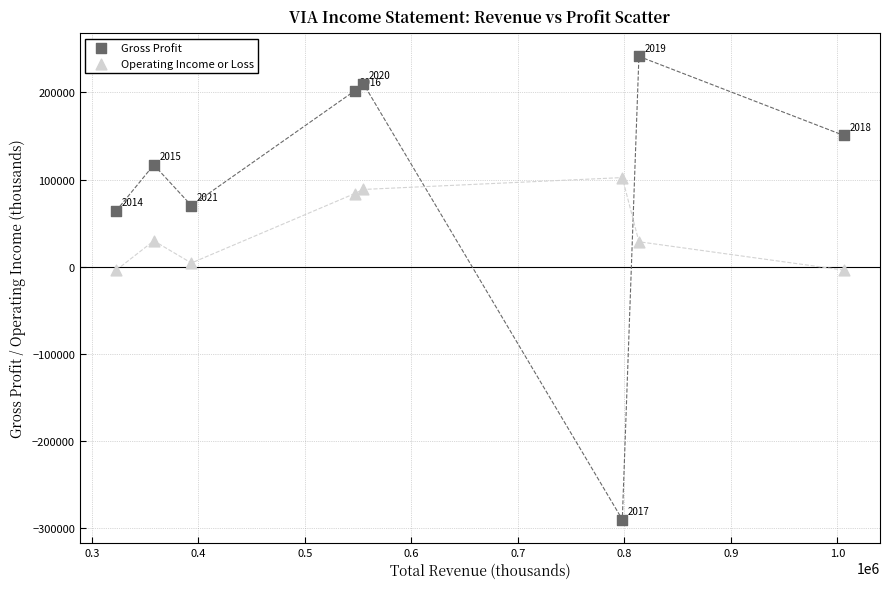

Which series reaches the maximum Y coordinate?

Gross Profit